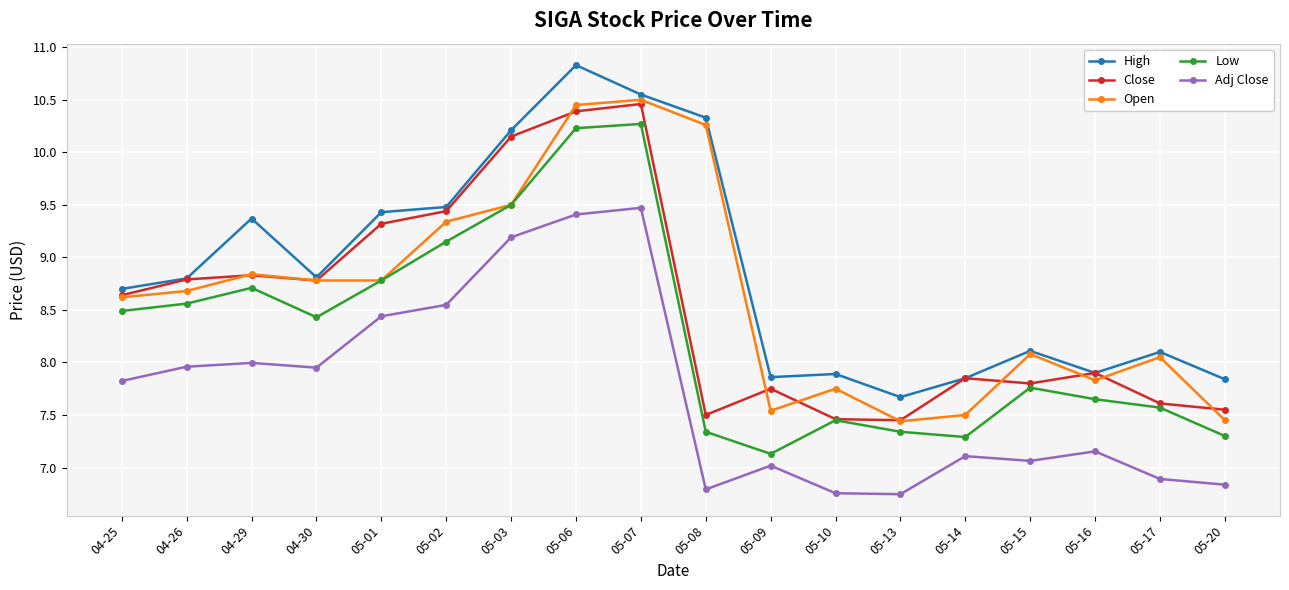

The High series shows 10.8 at 05-06. True or false?

True